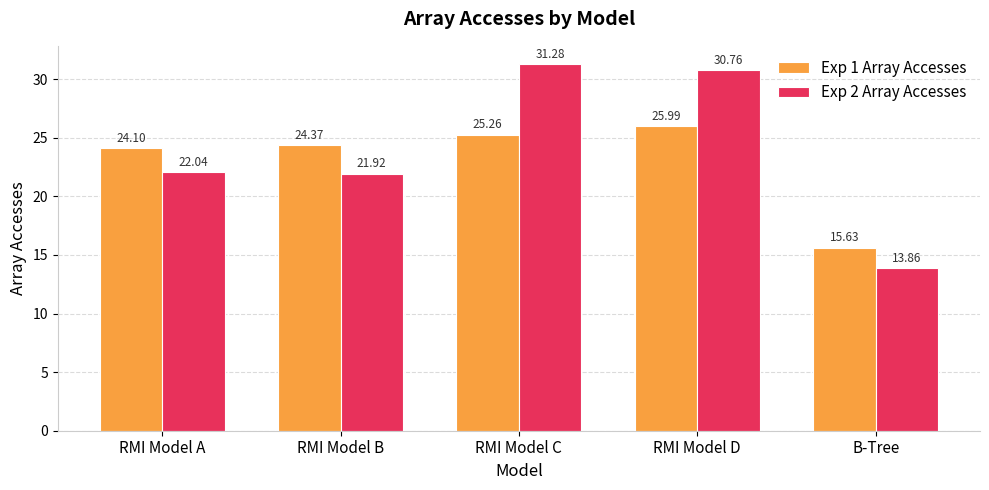

What are all the series names shown in the legend?

Exp 1 Array Accesses, Exp 2 Array Accesses